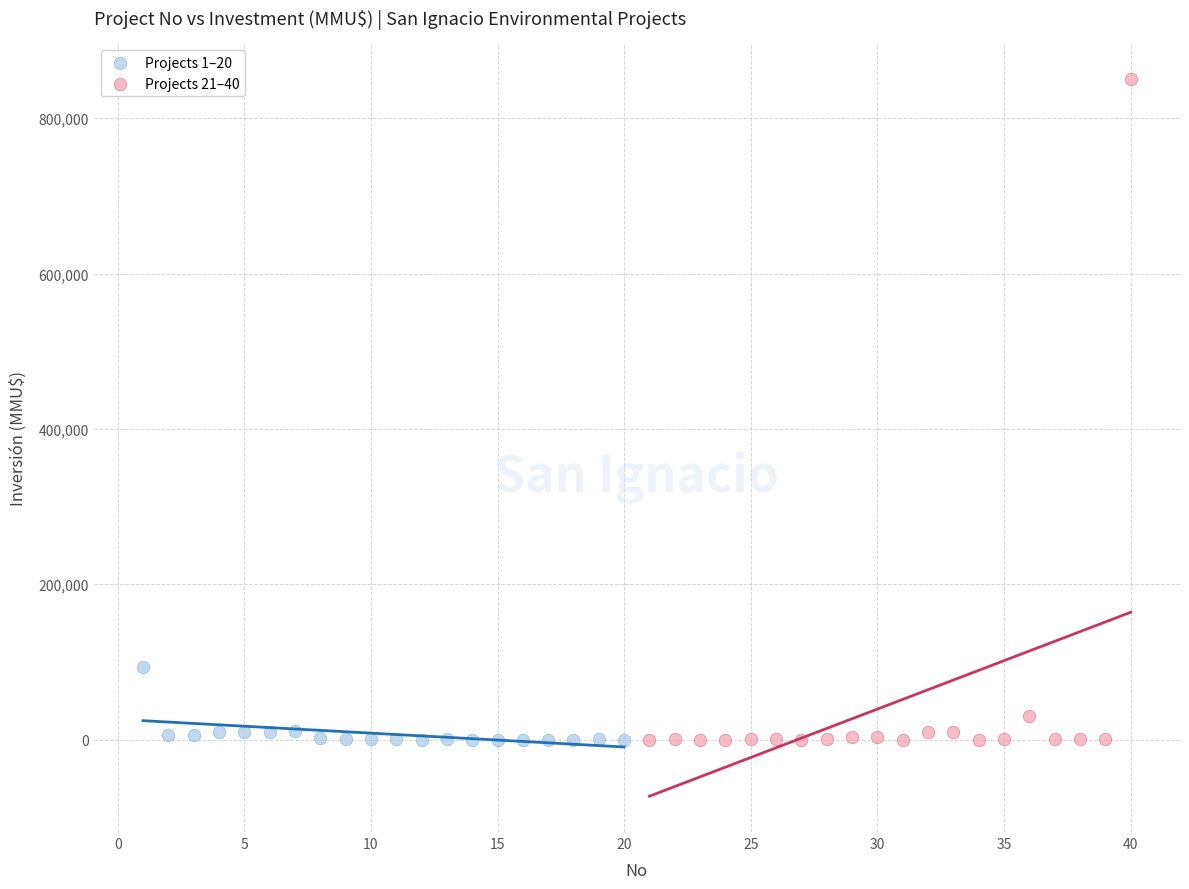

Which series contains the highest Y value?

Projects 21–40